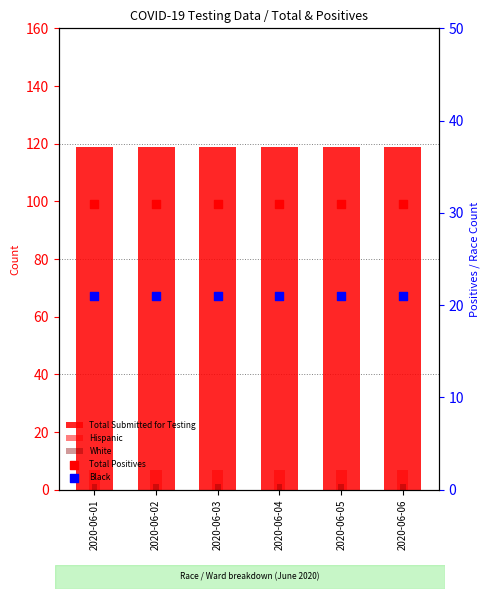

At which category is the sum across all series the highest?

2020-06-01